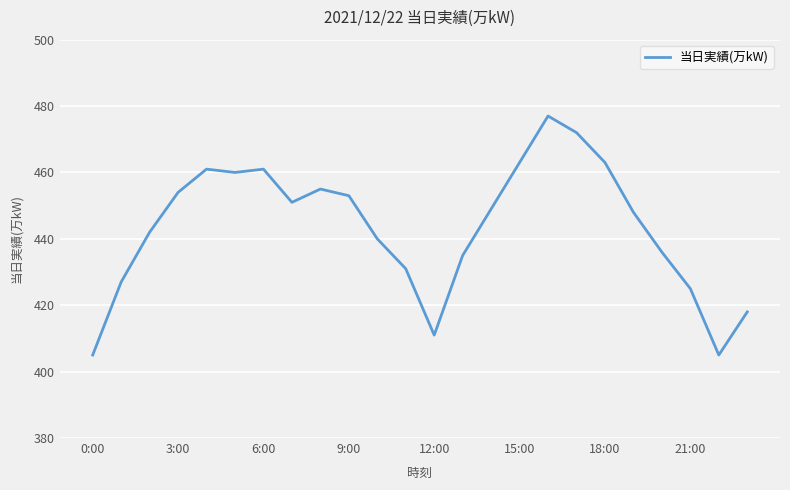

What is the smallest value displayed?

405